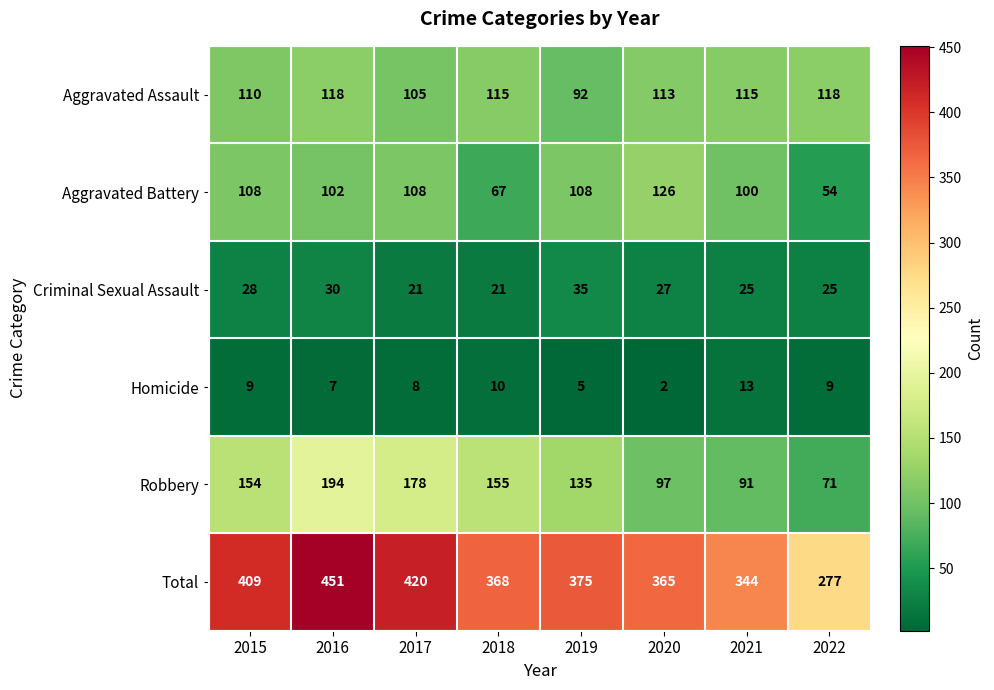

At which label is Robbery closest to 132?

2019